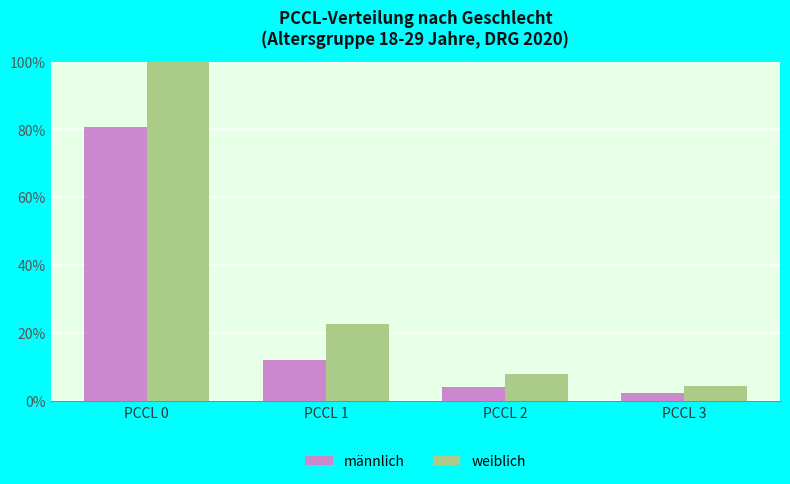

At how many categories does at least one series exceed 1?

1